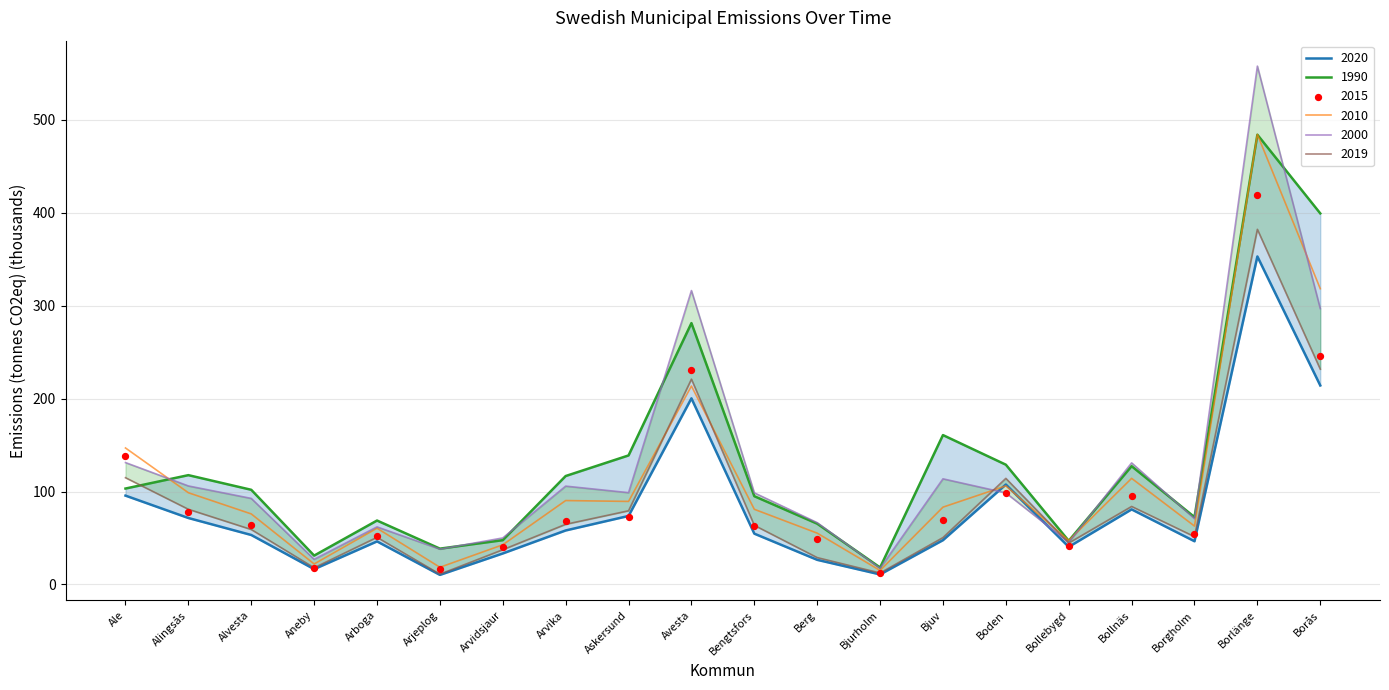

What is the total value across all series at Alvesta?

447.2